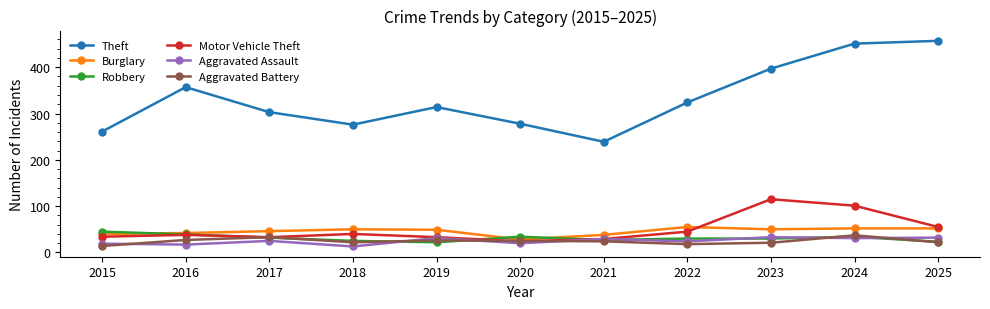

Is the value of Theft at 2022 greater than the value of Motor Vehicle Theft at 2022?

Yes